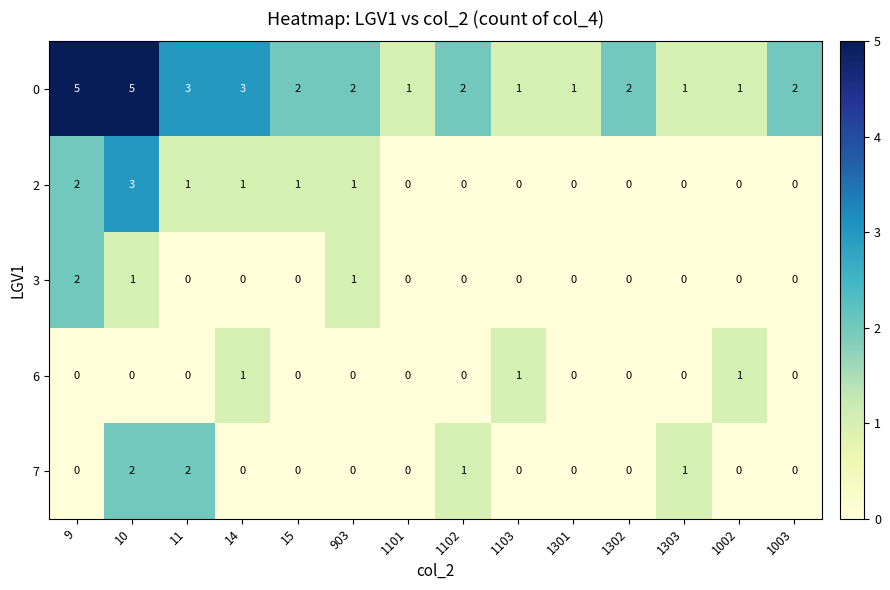

Is the value of 0 at 1302 greater than the value of 6 at 1303?

Yes